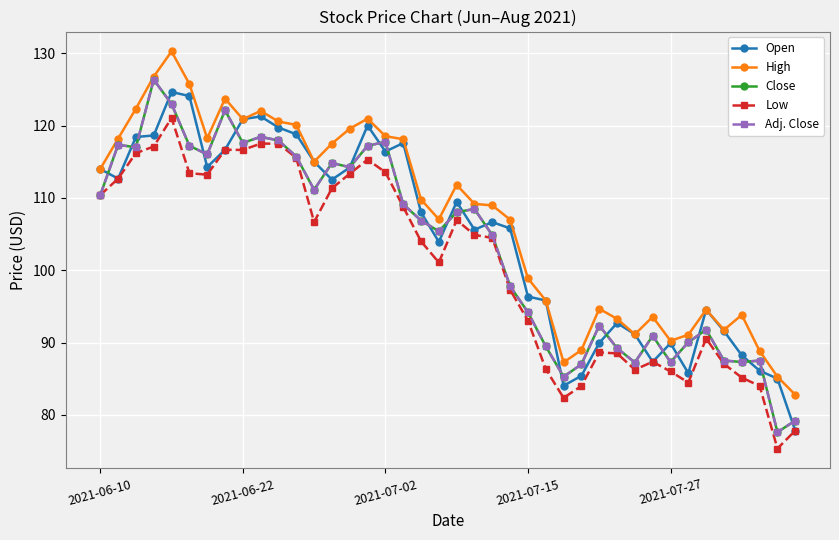

Rank the series by their maximum value, from highest to lowest.

High, Close, Adj. Close, Open, Low